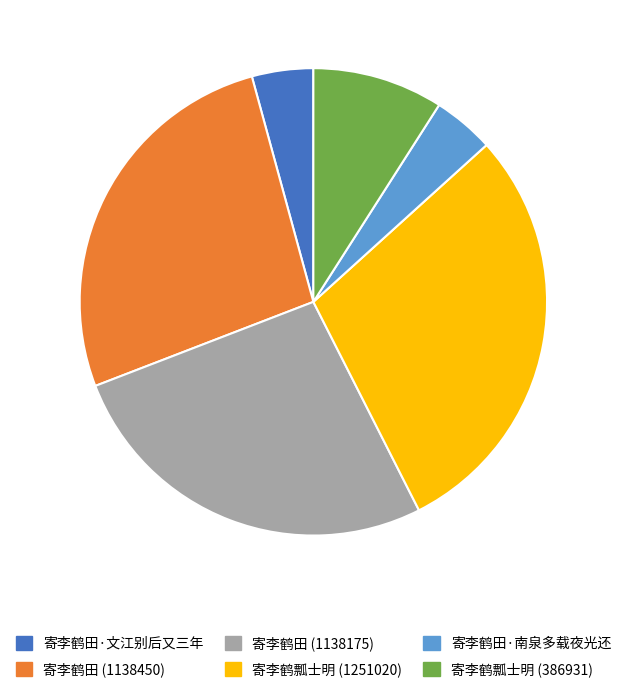

Is the sum of 寄李鹤田·文江别后又三年 and 寄李鹤田·南泉多载夜光还 greater than half?

No